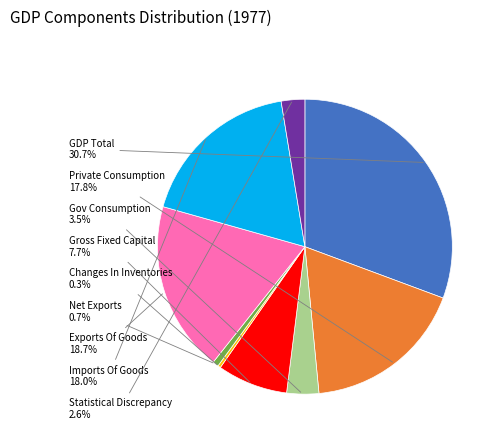

What percentage do Net Exports and Changes In Inventories together represent?

1.0%